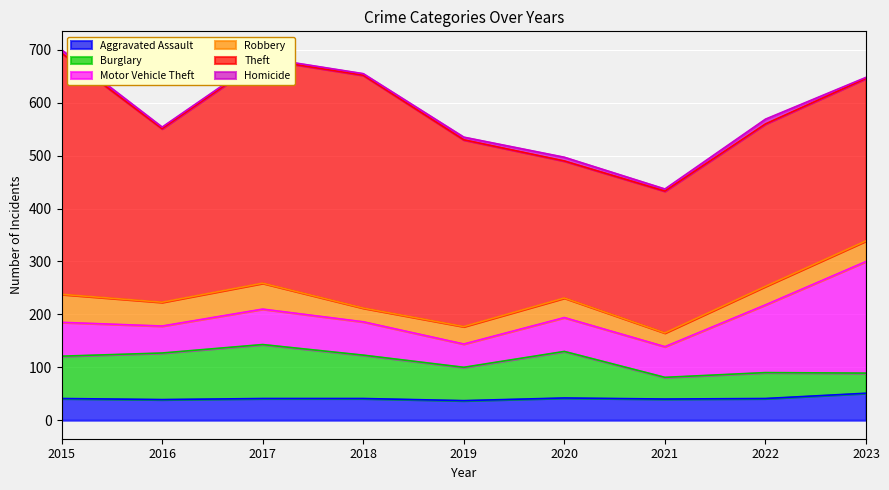

Reading left to right, what are all the values shown in this chart?

Aggravated Assault: 2015=41	2016=39	2017=41	2018=41	2019=37	2020=42	2021=40	2022=41	2023=51
Burglary: 2015=80	2016=88	2017=102	2018=82	2019=63	2020=88	2021=41	2022=49	2023=38
Motor Vehicle Theft: 2015=64	2016=51	2017=67	2018=63	2019=44	2020=64	2021=58	2022=128	2023=211
Robbery: 2015=53	2016=45	2017=49	2018=26	2019=33	2020=37	2021=26	2022=35	2023=39
Theft: 2015=456	2016=328	2017=423	2018=440	2019=353	2020=259	2021=268	2022=307	2023=307
Homicide: 2015=6	2016=3	2017=3	2018=3	2019=5	2020=7	2021=4	2022=9	2023=2